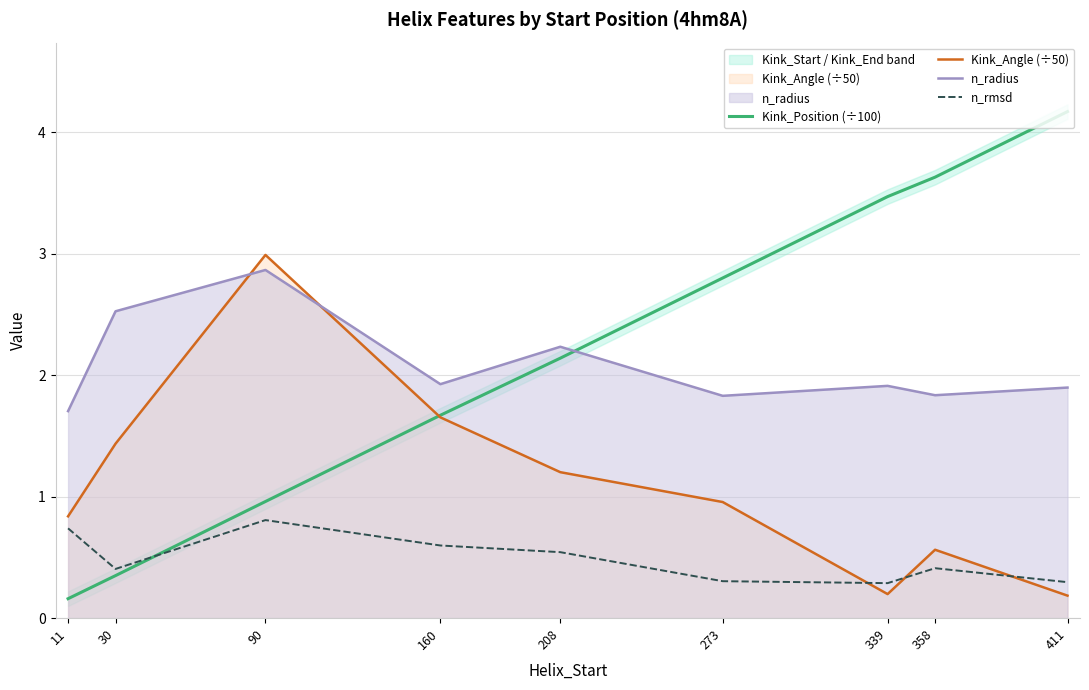

What is the difference between the highest and lowest values at 30?

2.2